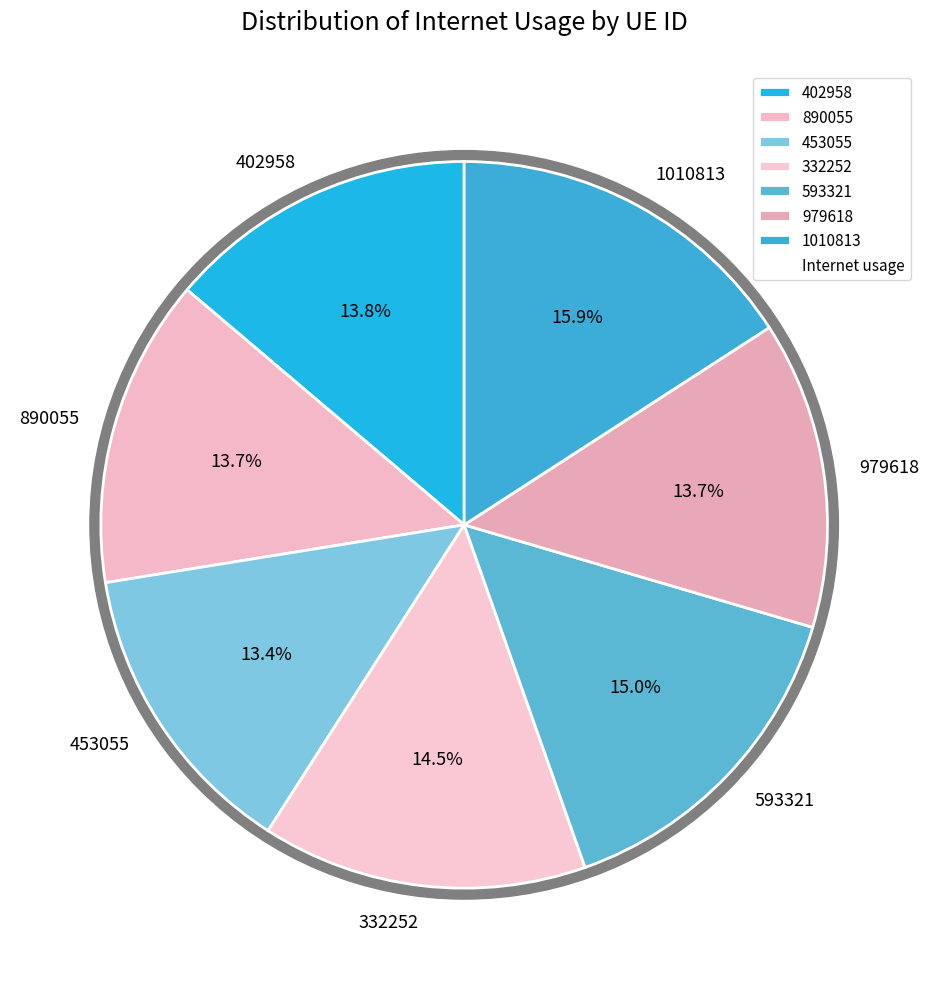

To the nearest percent, what is the average slice percentage?

14%